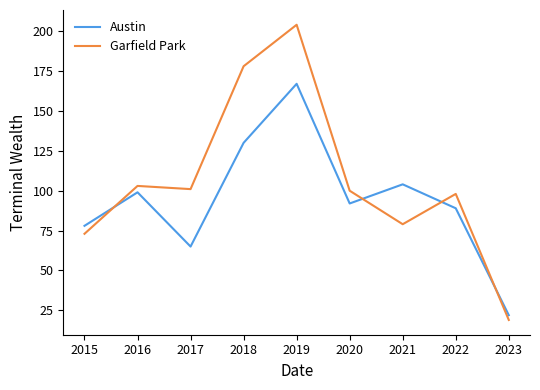

What is the approximate value of Garfield Park at 2017, to the nearest 5?

100